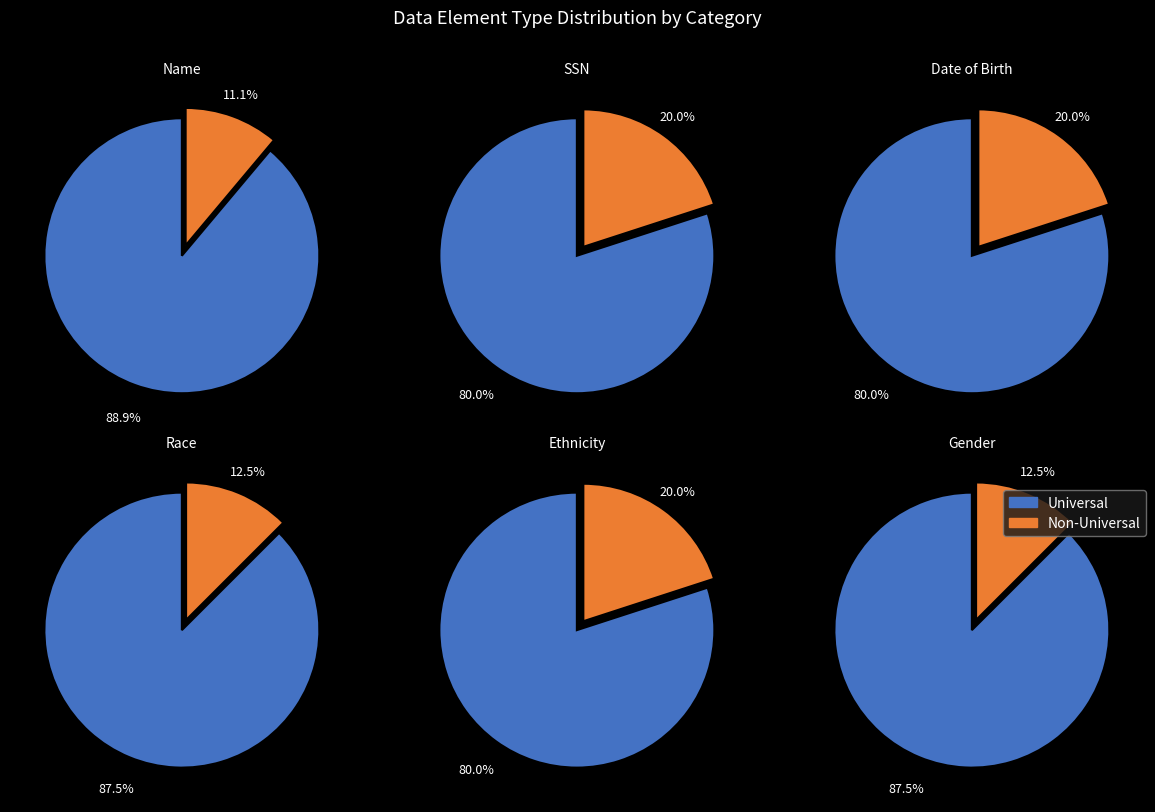

Which slice is the largest?

Name